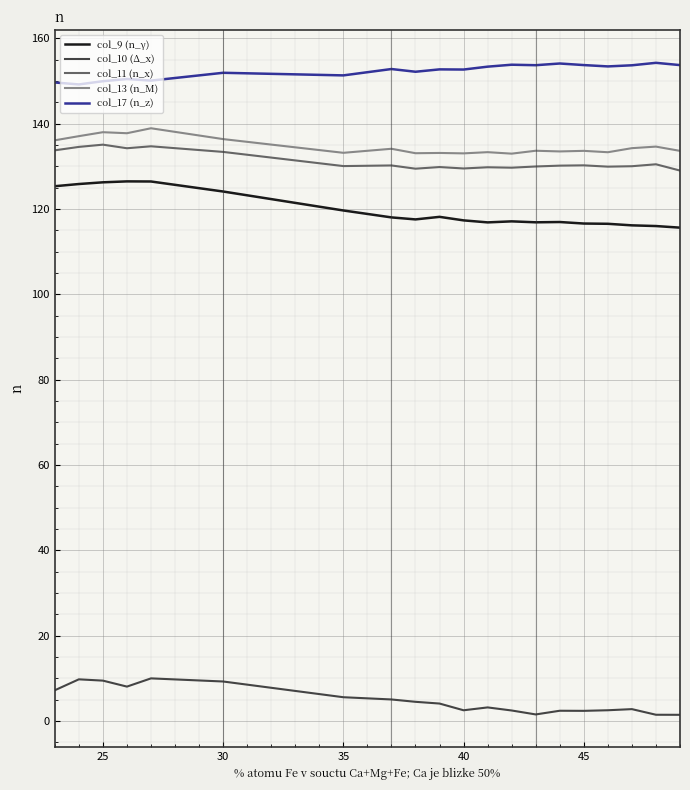

Which series has the largest total across all categories?

col_17 (n_z)